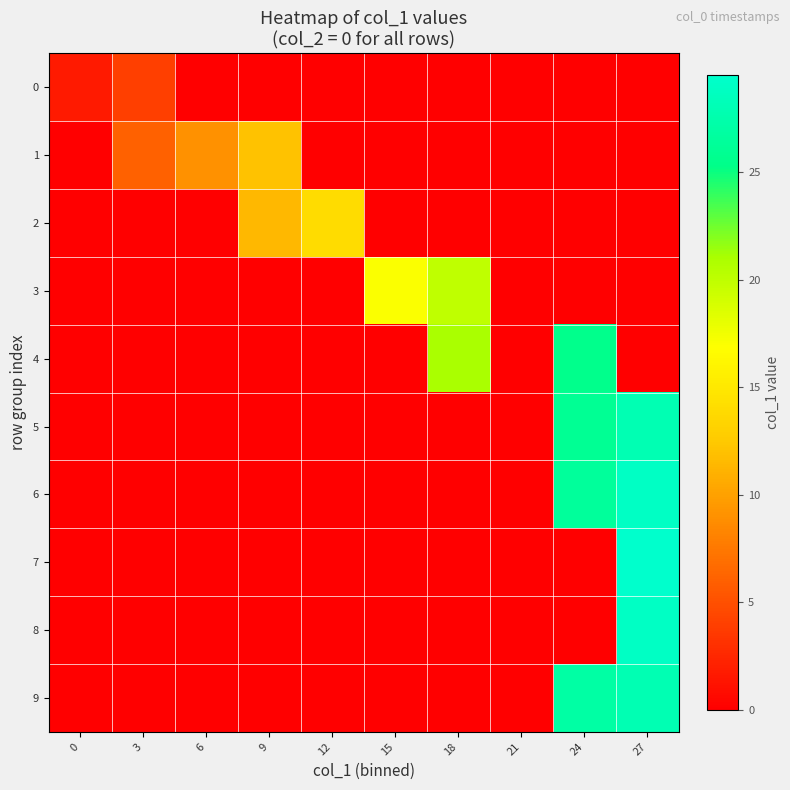

Reading left to right, extract all data points from this chart.

0: 0=1.7	3=4.0	6=0.0	9=0.0	12=0.0	15=0.0	18=0.0	21=0.0	24=0.0	27=0.0
1: 0=0.0	3=6.0	6=9.0	9=12.0	12=0.0	15=0.0	18=0.0	21=0.0	24=0.0	27=0.0
2: 0=0.0	3=0.0	6=0.0	9=11.5	12=14.0	15=0.0	18=0.0	21=0.0	24=0.0	27=0.0
3: 0=0.0	3=0.0	6=0.0	9=0.0	12=0.0	15=17.0	18=20.0	21=0.0	24=0.0	27=0.0
4: 0=0.0	3=0.0	6=0.0	9=0.0	12=0.0	15=0.0	18=21.0	21=0.0	24=25.5	27=0.0
5: 0=0.0	3=0.0	6=0.0	9=0.0	12=0.0	15=0.0	18=0.0	21=0.0	24=26.0	27=28.0
6: 0=0.0	3=0.0	6=0.0	9=0.0	12=0.0	15=0.0	18=0.0	21=0.0	24=26.5	27=29.0
7: 0=0.0	3=0.0	6=0.0	9=0.0	12=0.0	15=0.0	18=0.0	21=0.0	24=0.0	27=29.5
8: 0=0.0	3=0.0	6=0.0	9=0.0	12=0.0	15=0.0	18=0.0	21=0.0	24=0.0	27=29.0
9: 0=0.0	3=0.0	6=0.0	9=0.0	12=0.0	15=0.0	18=0.0	21=0.0	24=27.0	27=28.0